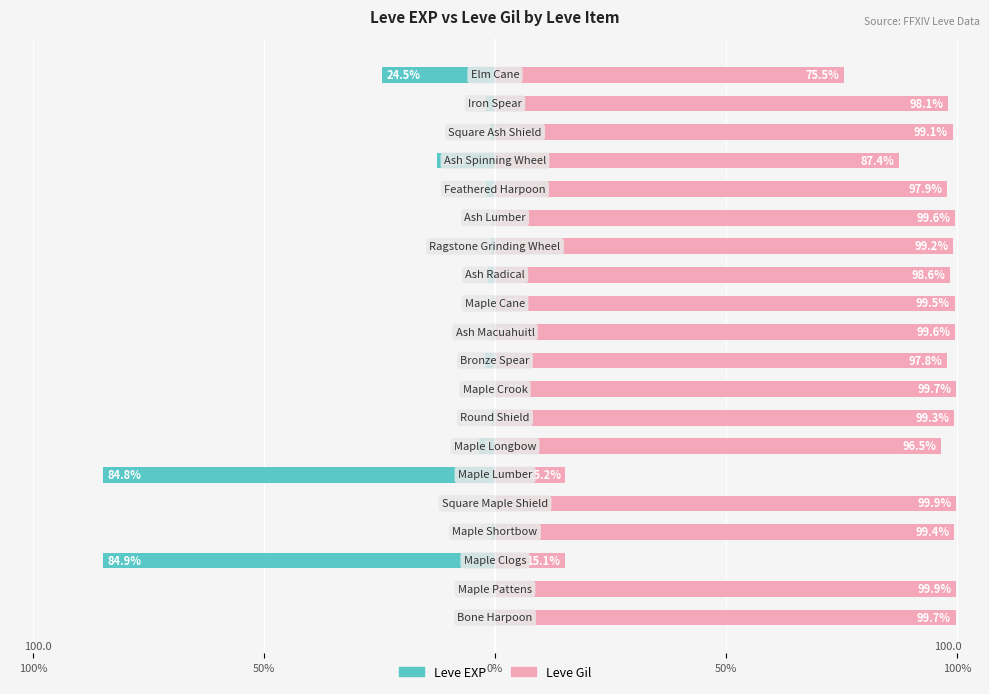

Does the chart contain any negative values?

Yes